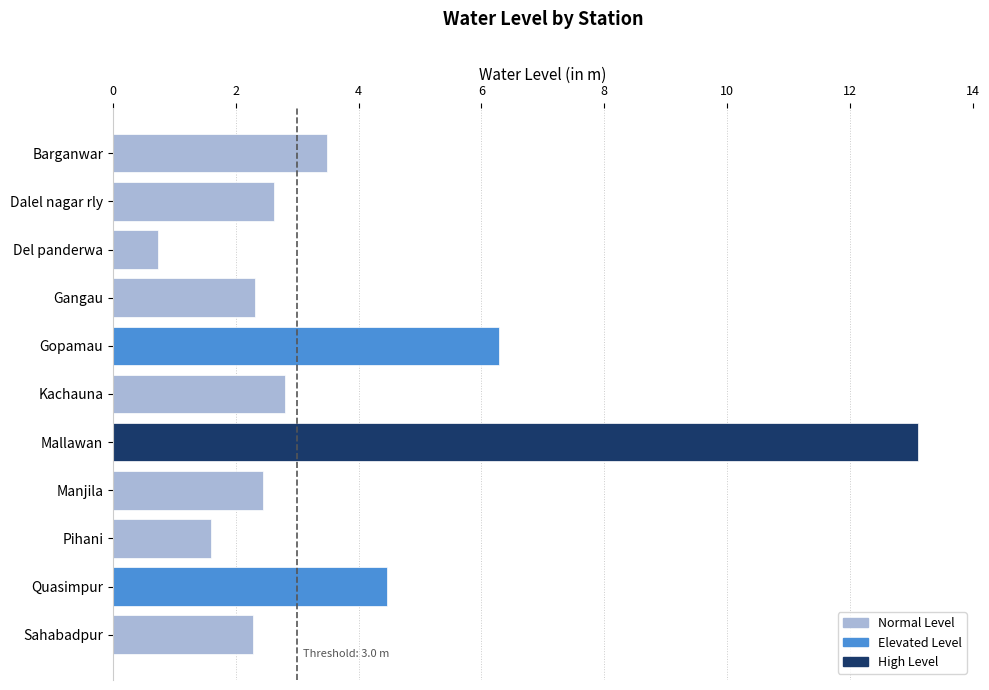

Where is the data nearest to the value 6?

Gopamau